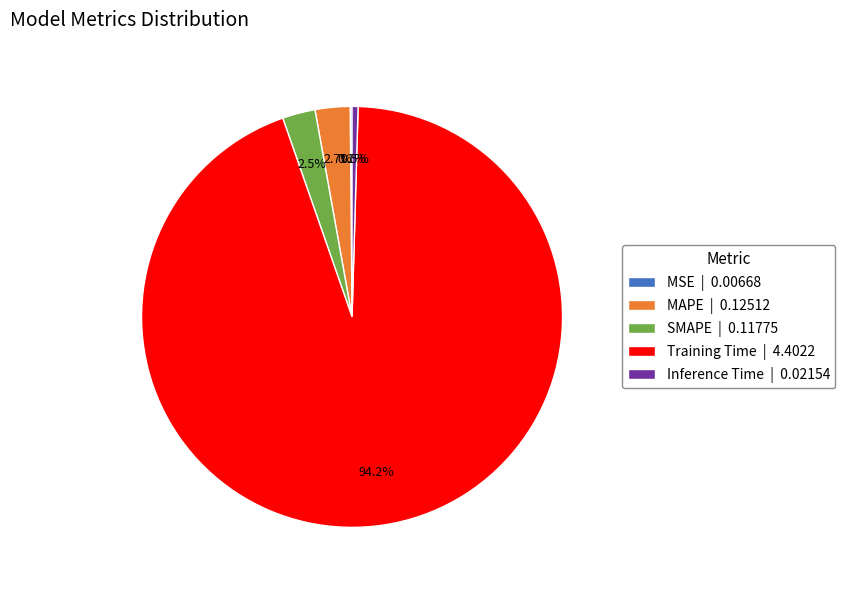

Which has a higher value, Inference Time | 0.02154 or SMAPE | 0.11775?

SMAPE | 0.11775